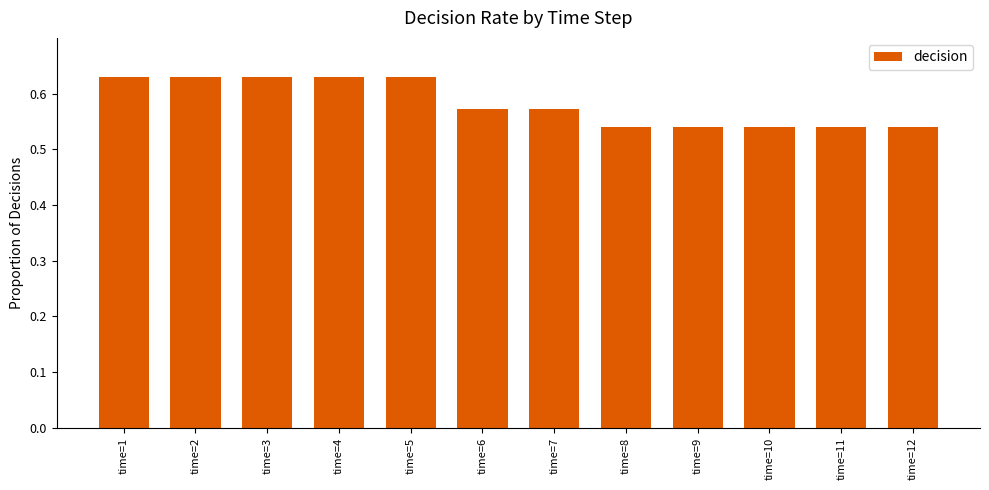

What is the sum of the values at time=6 and time=1?

1.2